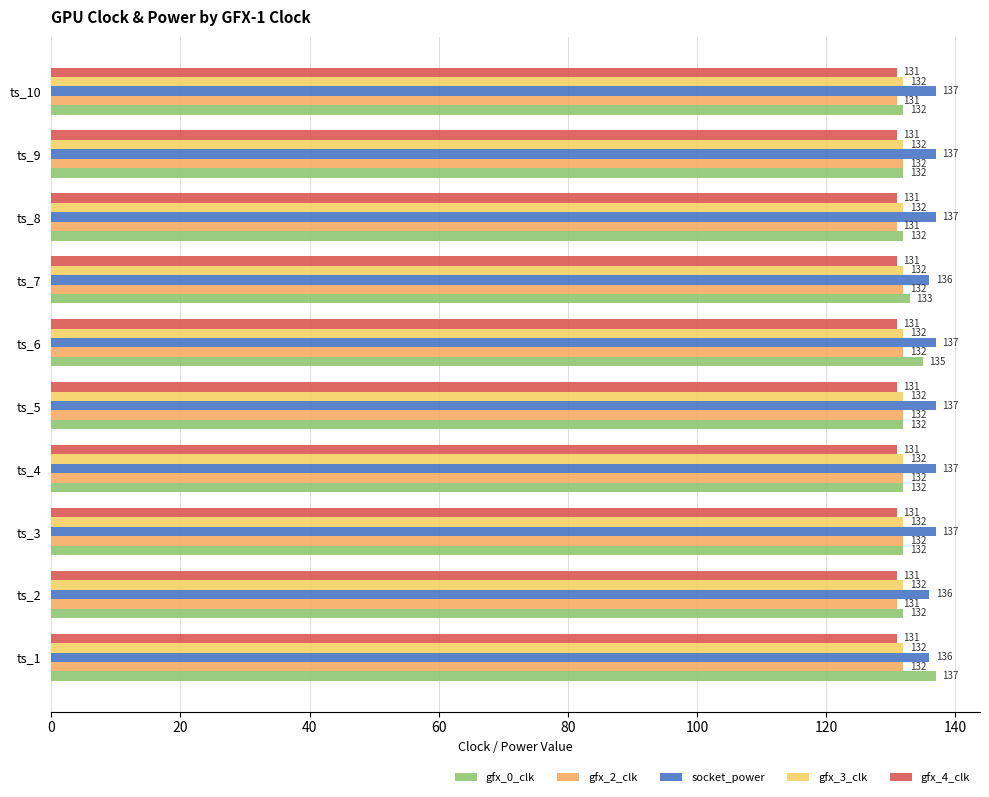

What is the difference between the maximum and second lowest values in the gfx_2_clk series?

1